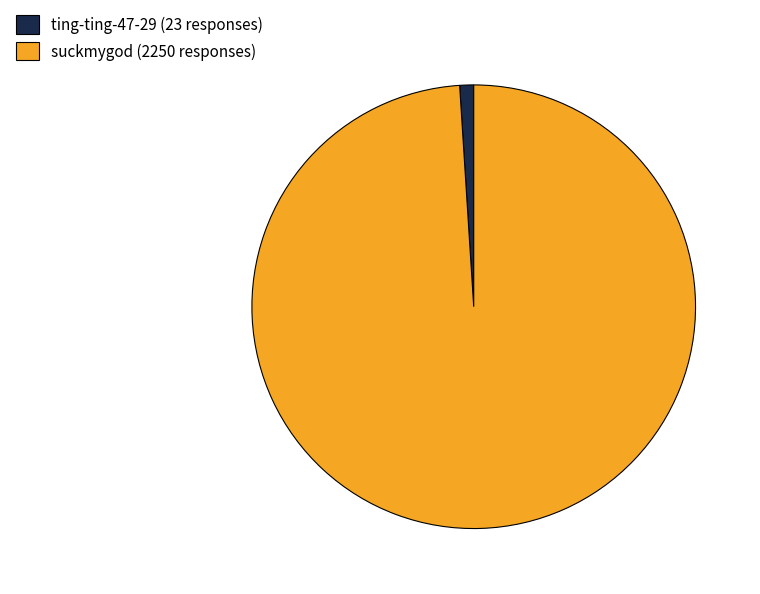

Rank the categories by value from lowest to highest.

ting-ting-47-29, suckmygod